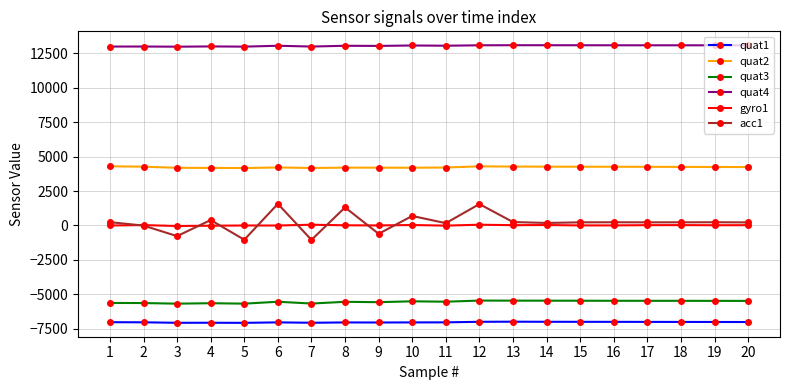

Where does the quat1 series first go above -7026?

12